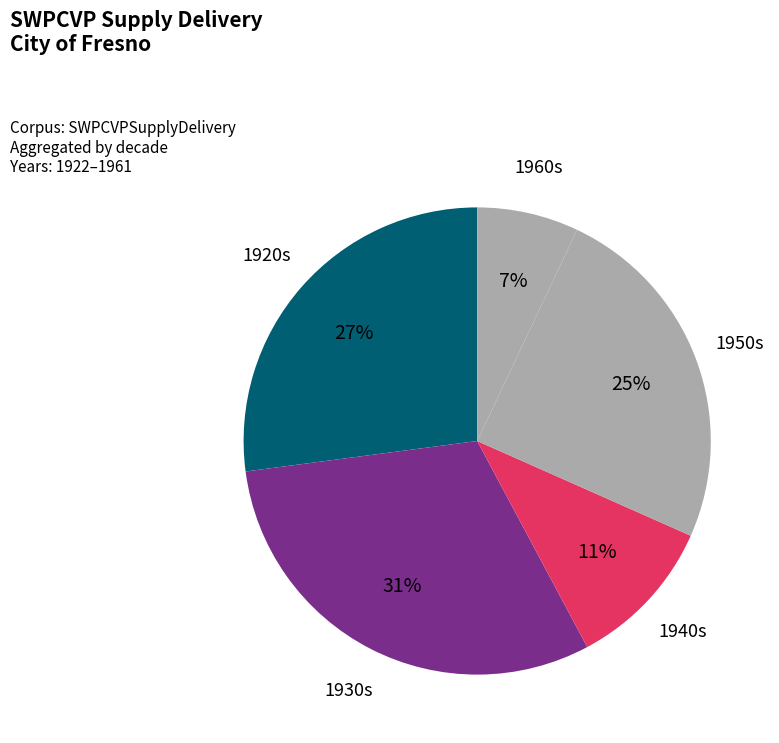

Is there a majority slice in this chart?

No